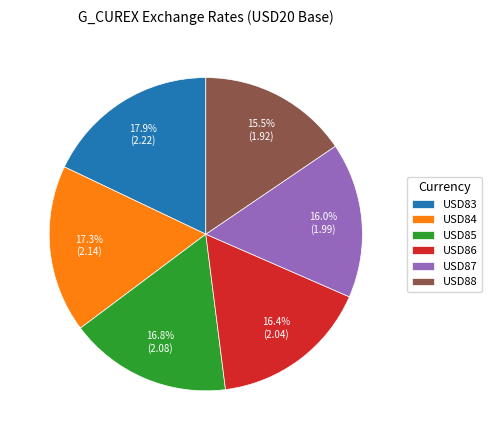

What percentage do USD84 and USD85 together represent?

34.1%